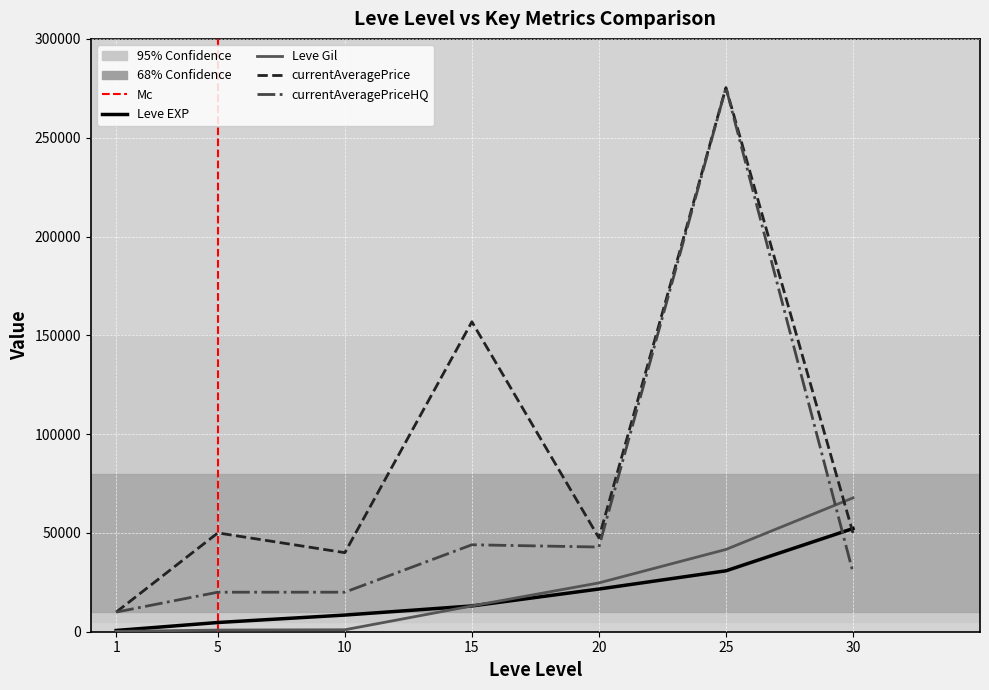

Which category has the highest value in the Leve EXP series?

30